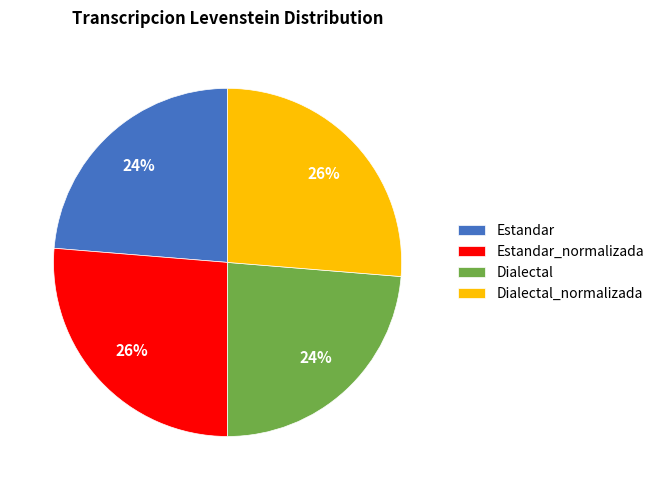

To the nearest percent, what is the average slice percentage?

25%